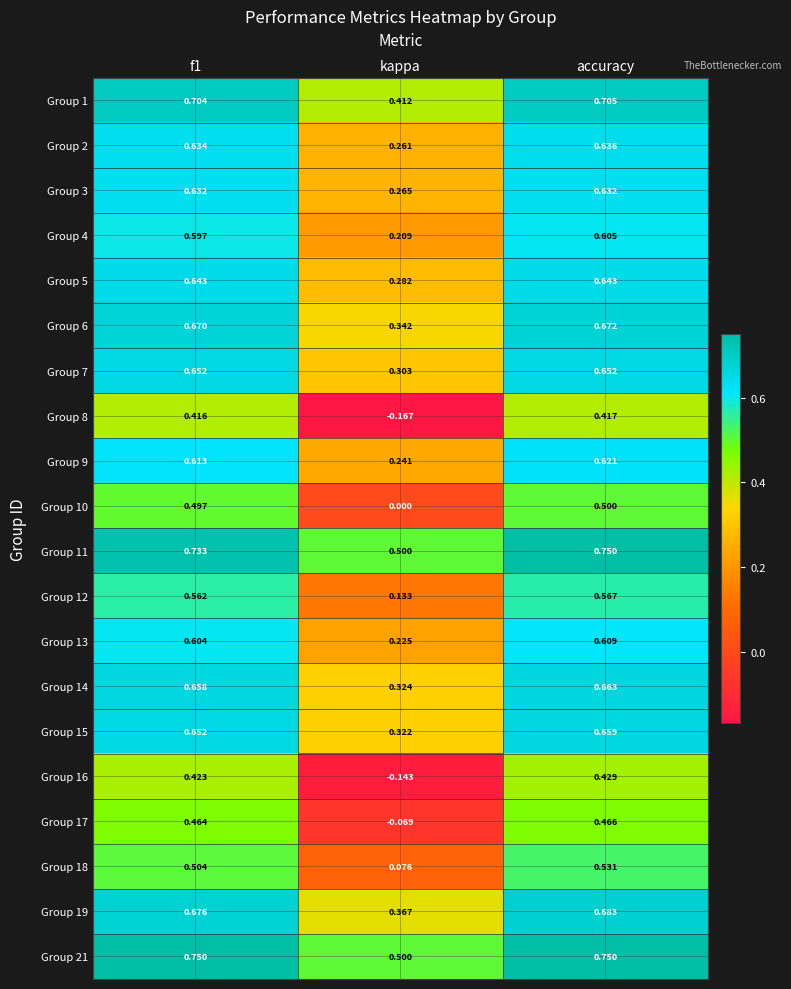

Which category has the highest value in the Group 19 series?

accuracy